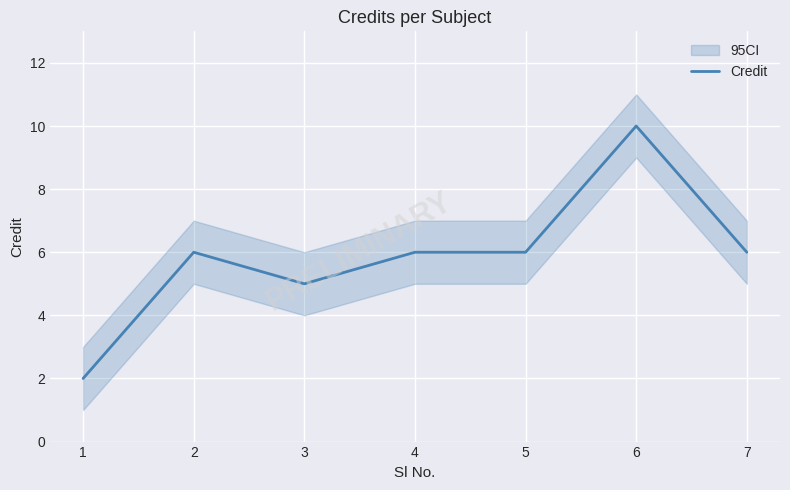

List the labels in order of value, largest first.

6, 2, 4, 5, 7, 3, 1